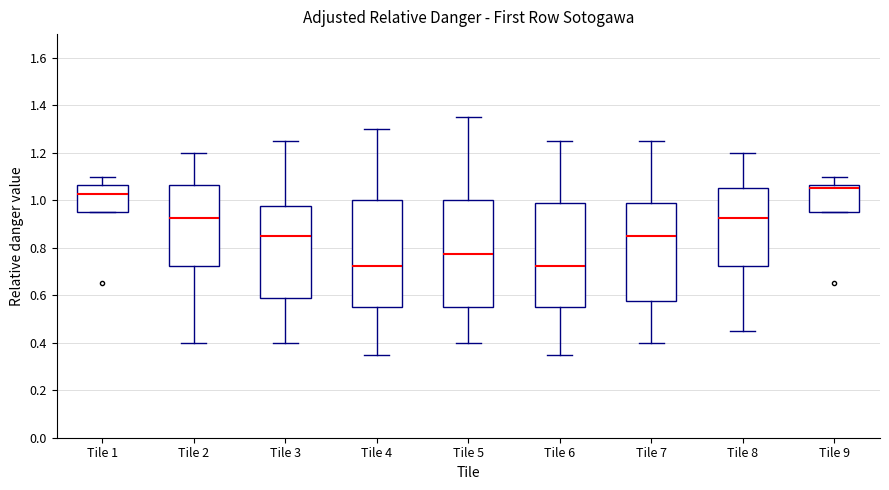

Reading left to right, transcribe this box plot: for each box, give where its median line is, the range the box spans, and where its two whiskers end, as read against the y-axis. The values are not printed on the chart, so give them approximately, as read against the axis.

Tile 1: median 1.02, box 0.96 to 1.06, whiskers 0.96 to 1.10
Tile 2: median 0.92, box 0.72 to 1.06, whiskers 0.40 to 1.20
Tile 3: median 0.86, box 0.58 to 0.98, whiskers 0.40 to 1.26
Tile 4: median 0.72, box 0.56 to 1.00, whiskers 0.36 to 1.30
Tile 5: median 0.78, box 0.56 to 1.00, whiskers 0.40 to 1.36
Tile 6: median 0.72, box 0.56 to 0.98, whiskers 0.36 to 1.26
Tile 7: median 0.86, box 0.58 to 0.98, whiskers 0.40 to 1.26
Tile 8: median 0.92, box 0.72 to 1.06, whiskers 0.46 to 1.20
Tile 9: median 1.06 (just below the box's upper edge), box 0.96 to 1.06, whiskers 0.96 to 1.10